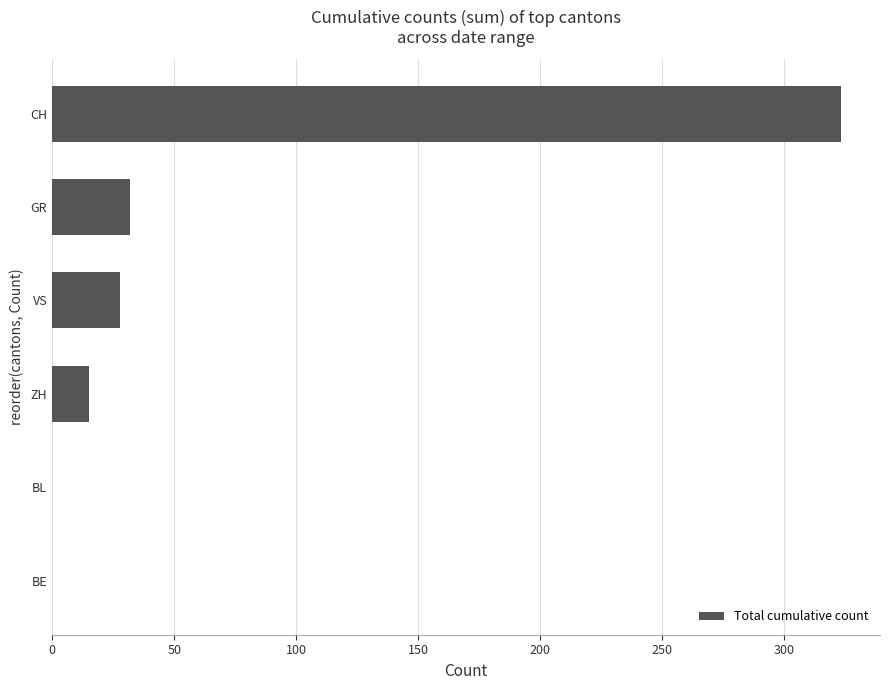

Reading bottom to top, extract all data points from this chart.

BE=0	BL=0	ZH=15	VS=28	GR=32	CH=323